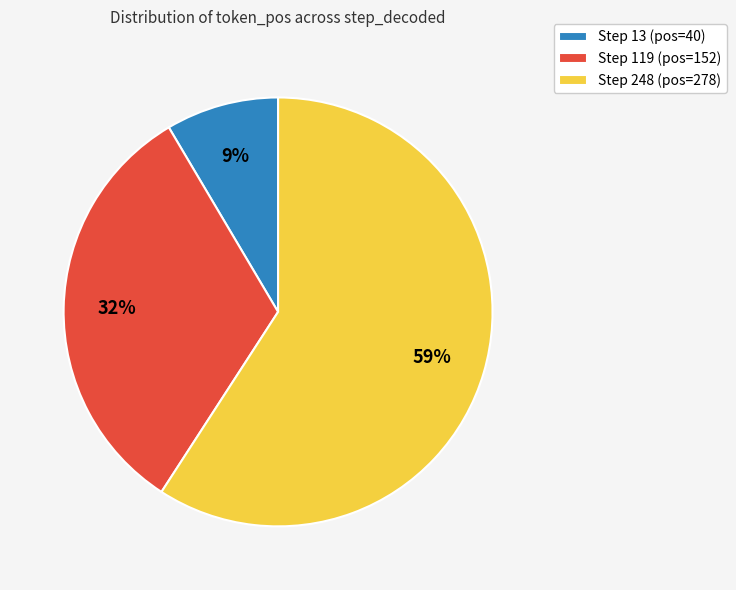

Do Step 248 (pos=278) and Step 119 (pos=152) together represent more than half of the pie?

Yes